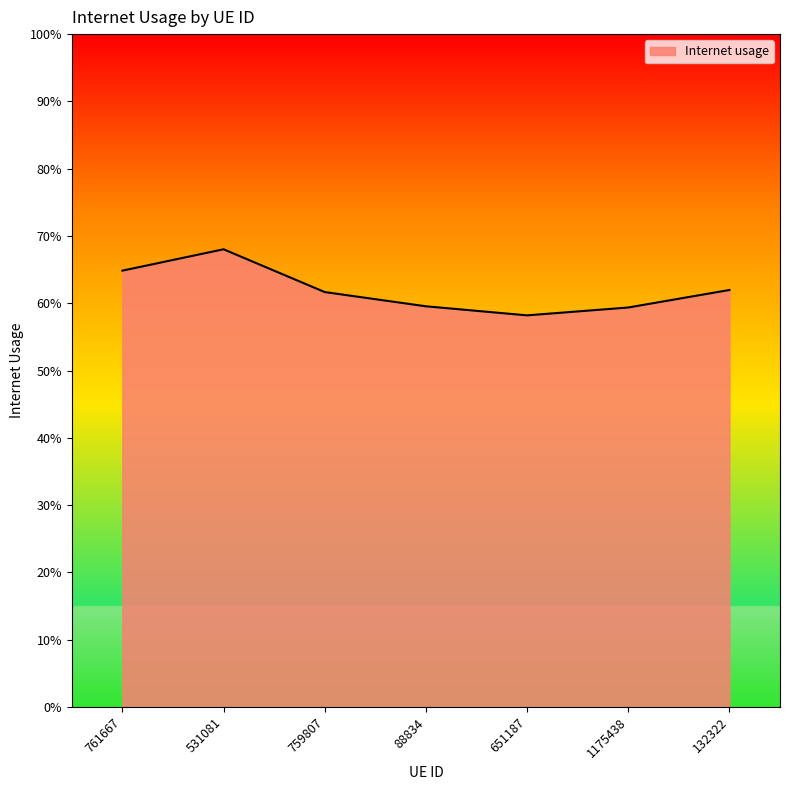

What is the sum of the values at 759807 and 88834?

1.2